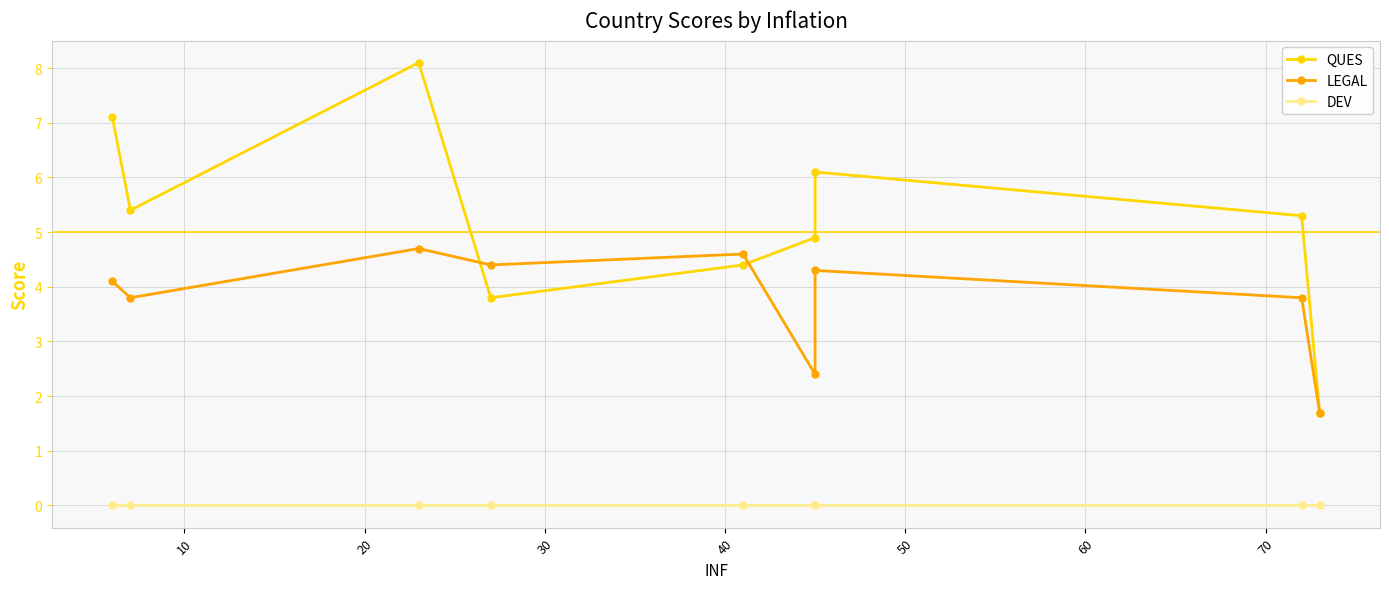

The value of LEGAL at 60 is 6.3. True or false?

False